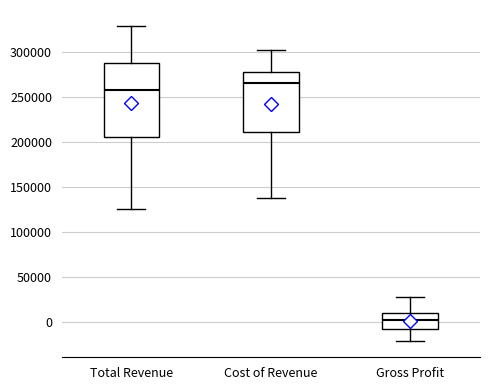

Comparing the boxes themselves (not the whiskers), which one is the tallest?

Total Revenue